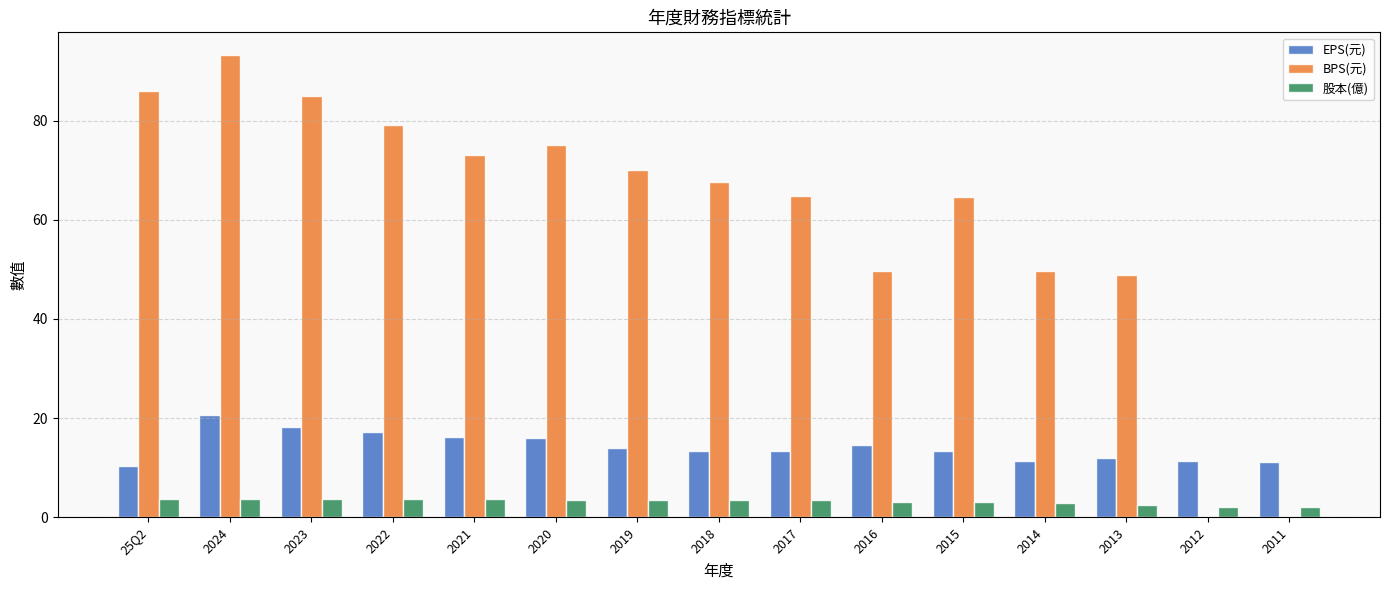

The value of BPS(元) at 2019 is 70.1. True or false?

True